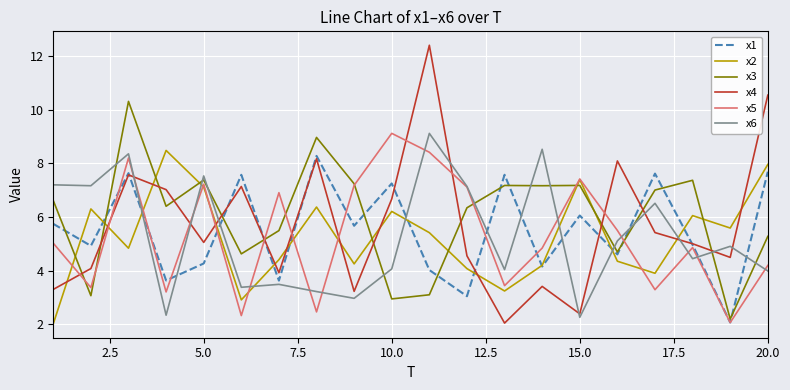

What is the lowest value of the x3 series?

2.2